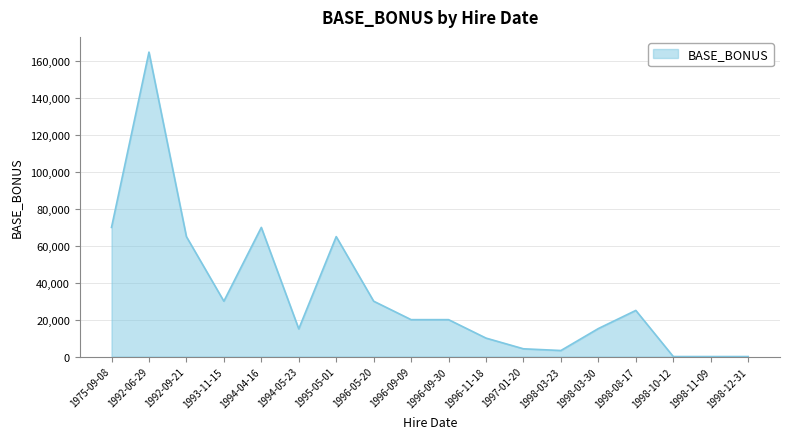

Approximately how many times larger is the value at 1996-09-30 compared to 1992-09-21?

0.3